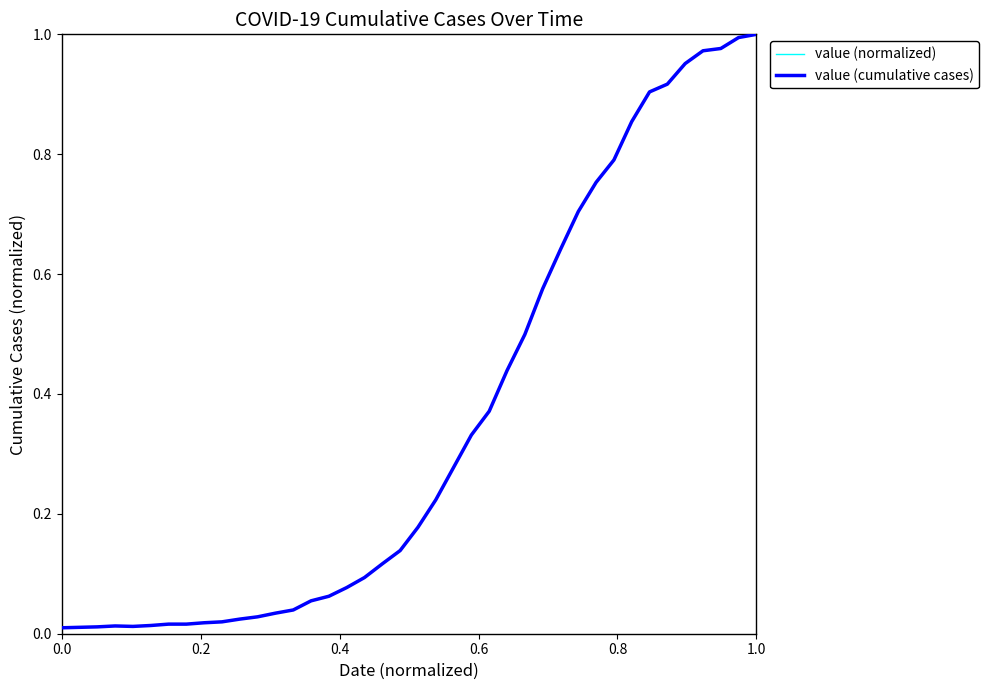

At which category does the chart reach its peak across all series?

1.0